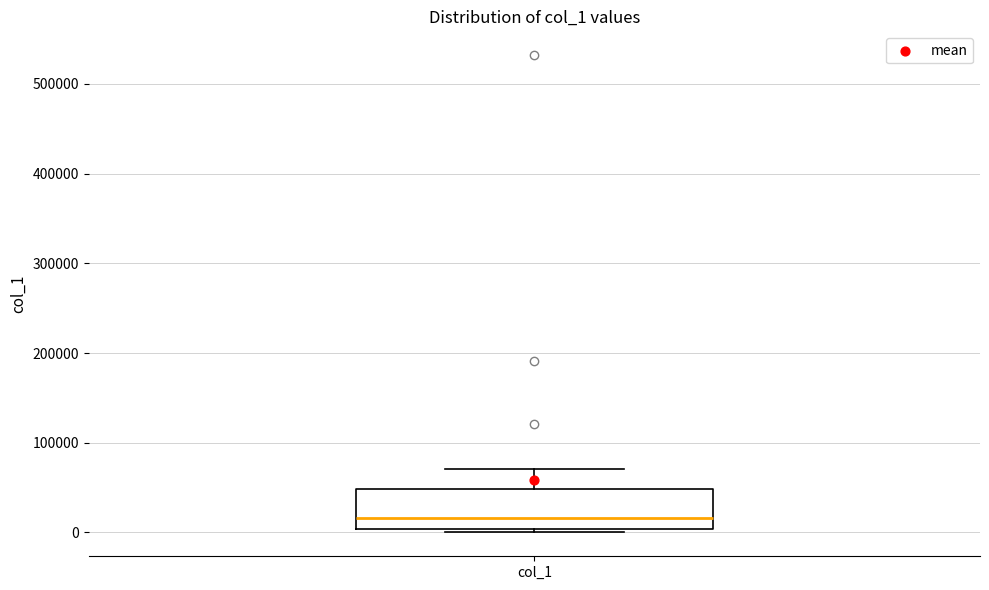

Transcribe this box plot: give where the median line is, the range the box spans, and where the two whiskers end, as read against the y-axis. The values are not printed on the chart, so give them approximately, as read against the axis.

median 20000, box 0 to 50000, whiskers 0 (just below the box's lower edge) to 70000